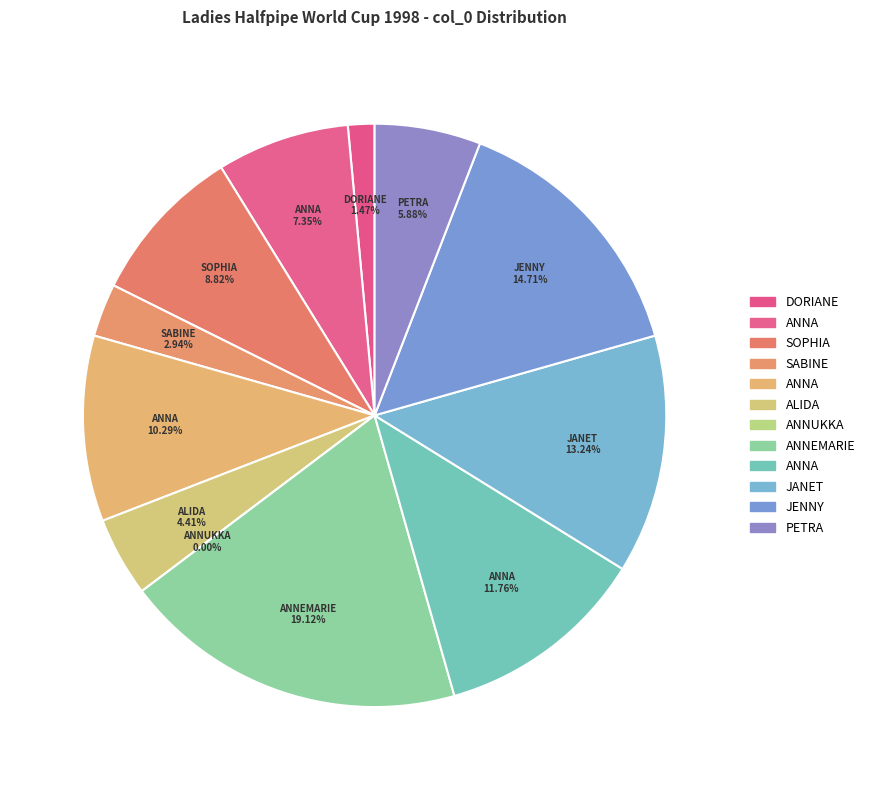

Count the number of slices in the pie.

12